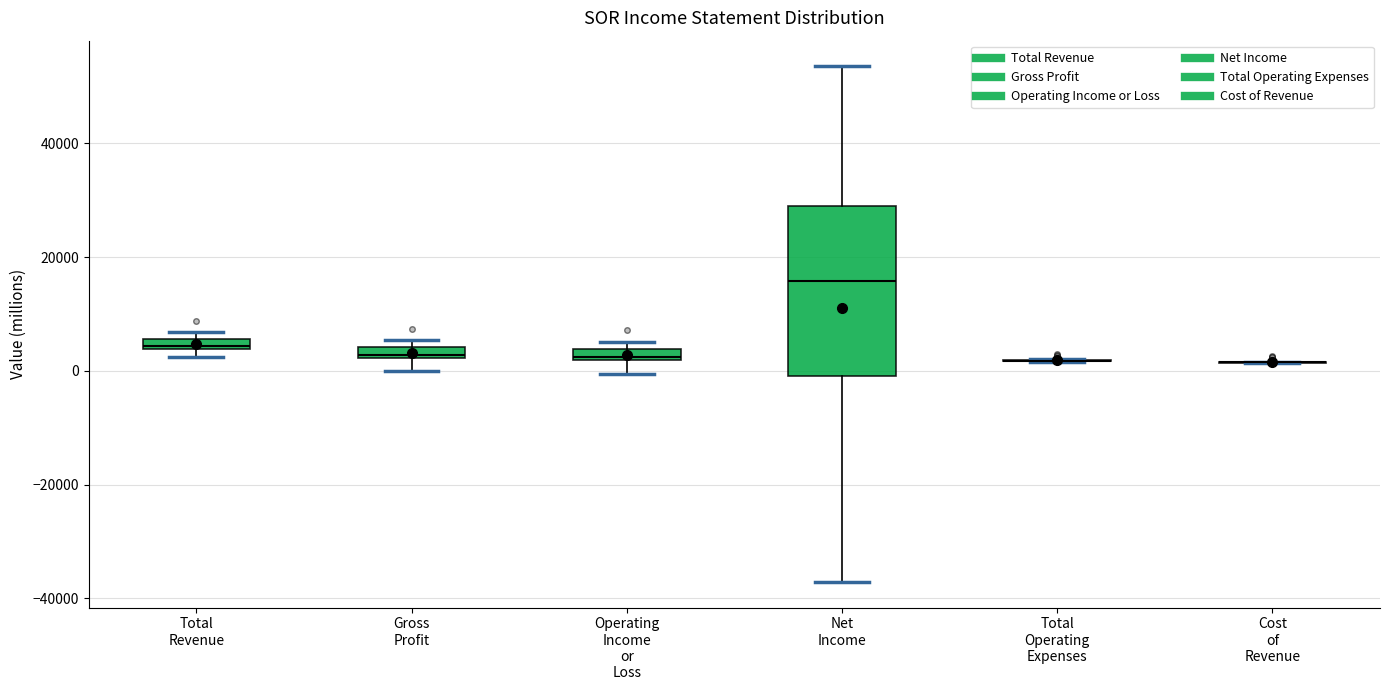

Where is the upper edge of the box for Gross Profit on the y-axis? The values are not printed on the chart, so give them approximately, as read against the axis.

4000